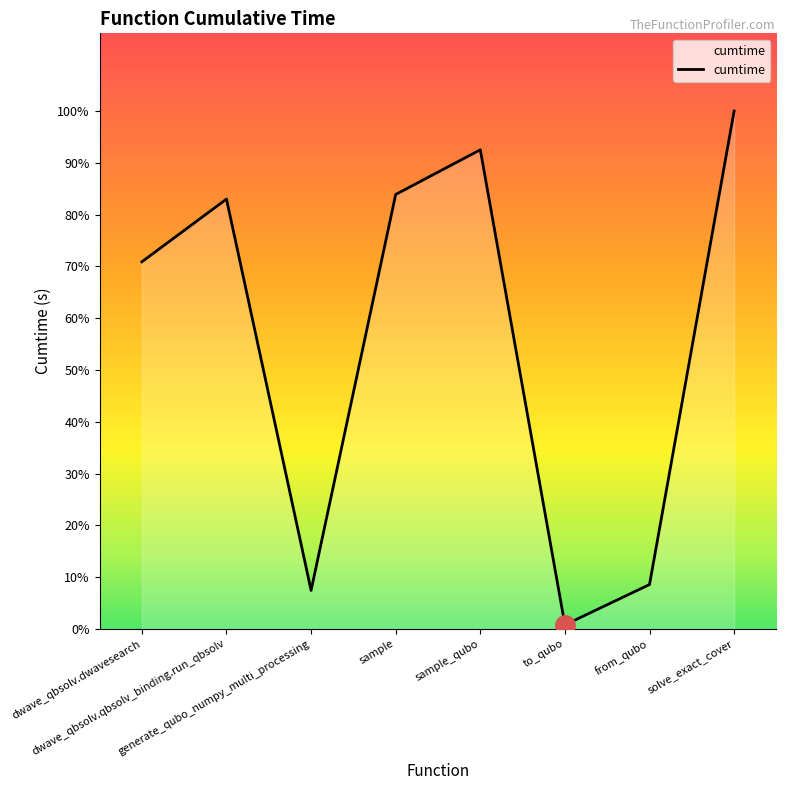

Does the chart display data point markers on the line(s)?

No